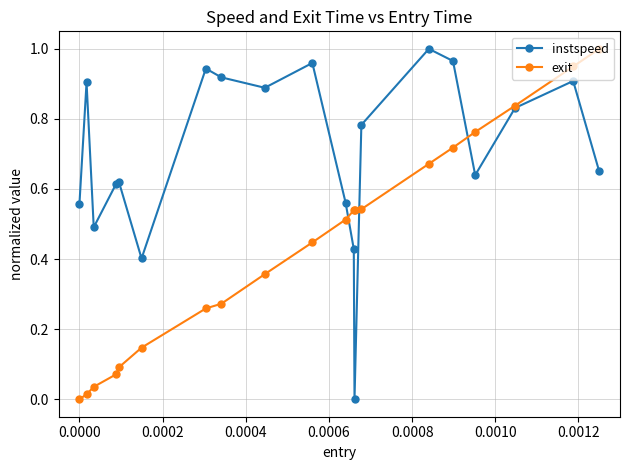

Which series has the largest total across all categories?

instspeed